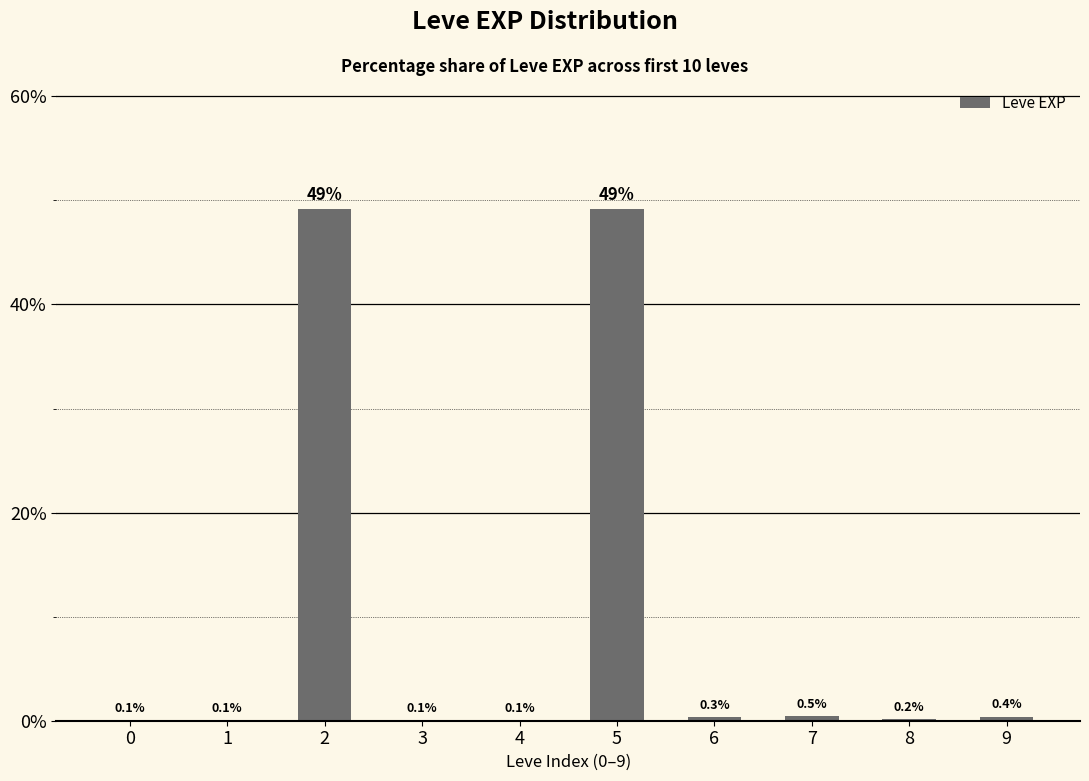

Does the chart contain stacked bars?

No